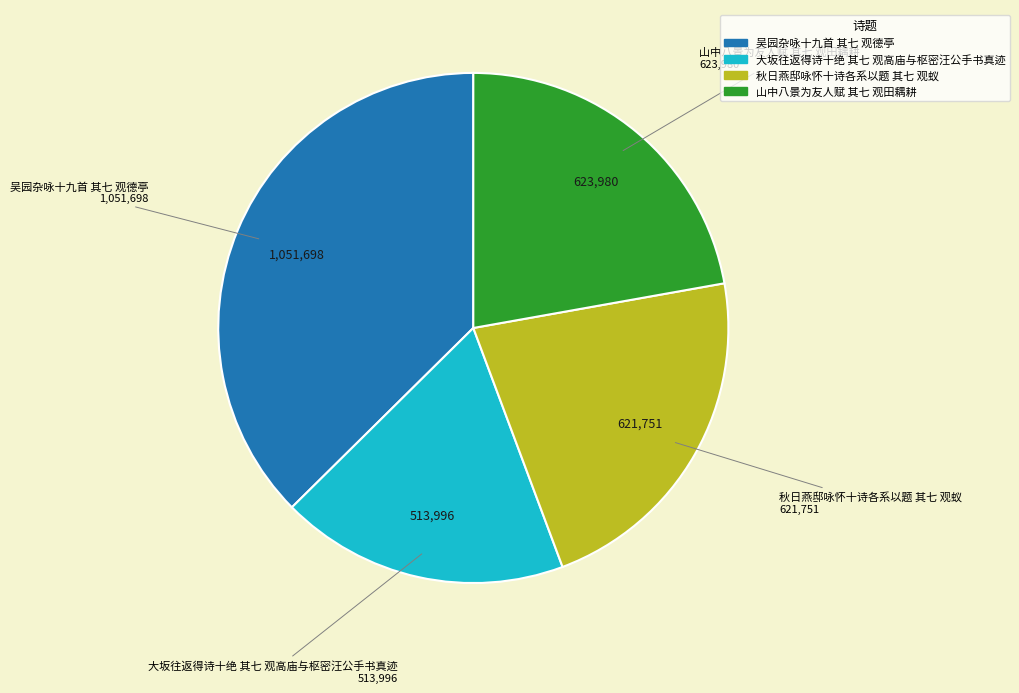

Which slice is the smallest?

大坂往返得诗十绝 其七 观高庙与枢密汪公手书真迹